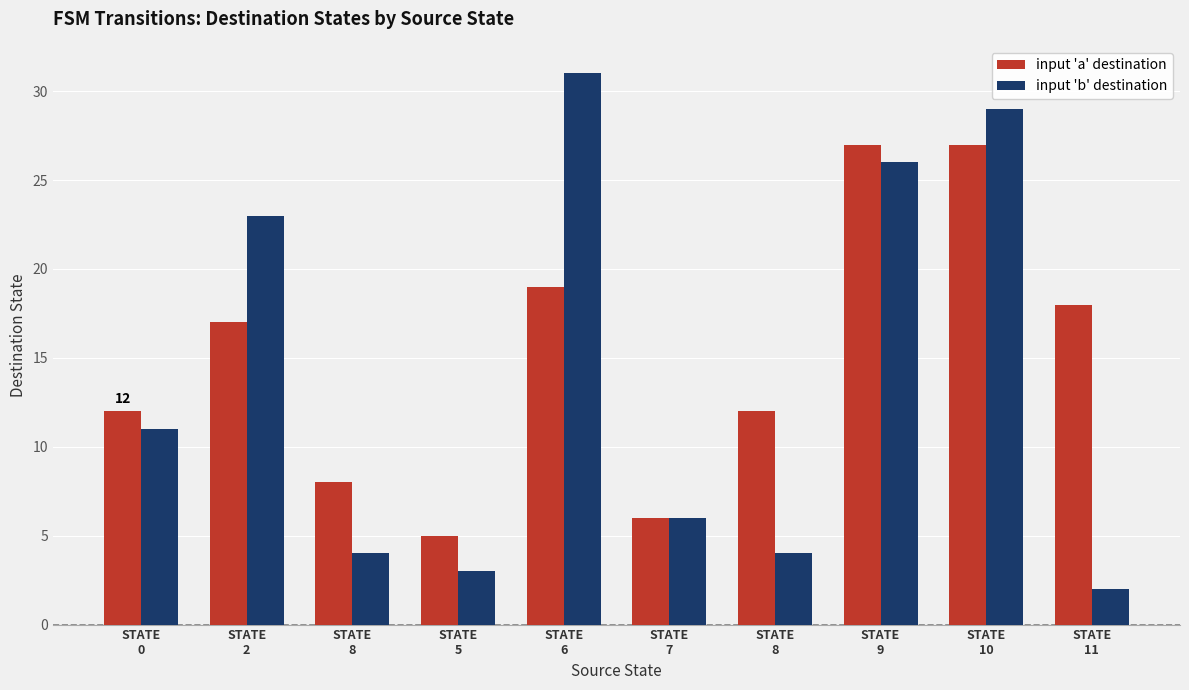

Is it true that input 'a' destination equals 6 at STATE
7?

True